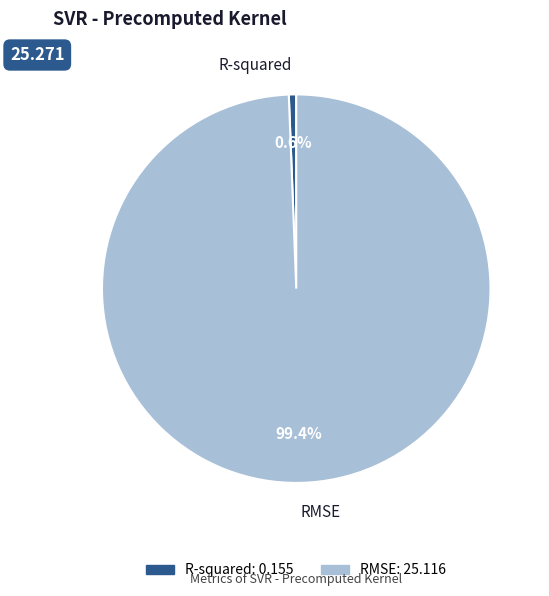

Which category has the smallest portion of the pie?

R-squared